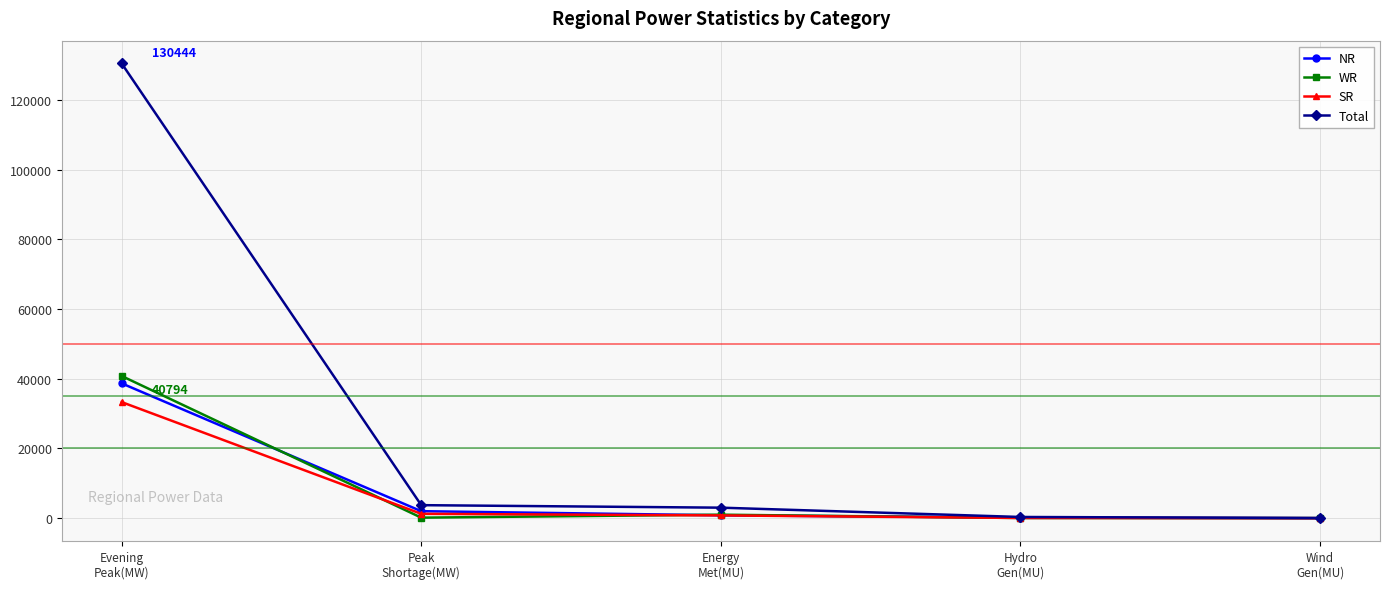

True or false: NR has a value of 38681 at Evening
Peak(MW).

True